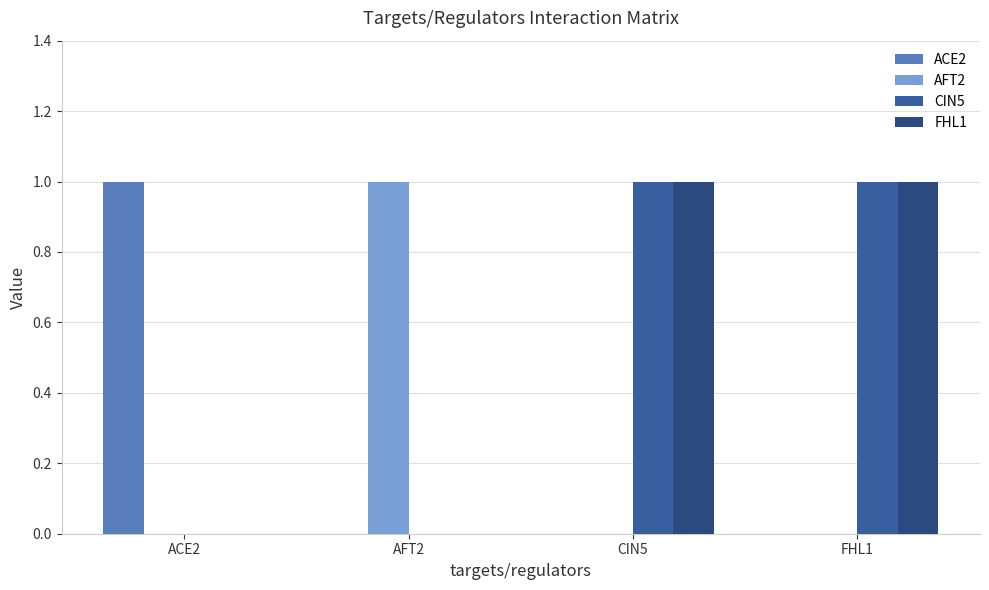

Reading right to left, extract all data points from this chart.

ACE2: FHL1=0	CIN5=0	AFT2=0	ACE2=1
AFT2: FHL1=0	CIN5=0	AFT2=1	ACE2=0
CIN5: FHL1=1	CIN5=1	AFT2=0	ACE2=0
FHL1: FHL1=1	CIN5=1	AFT2=0	ACE2=0